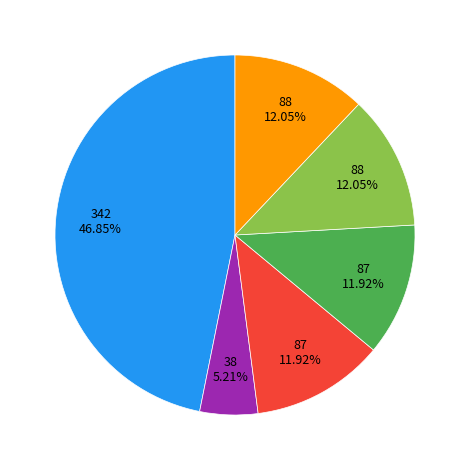

Is there any slice that represents more than half of the pie?

No